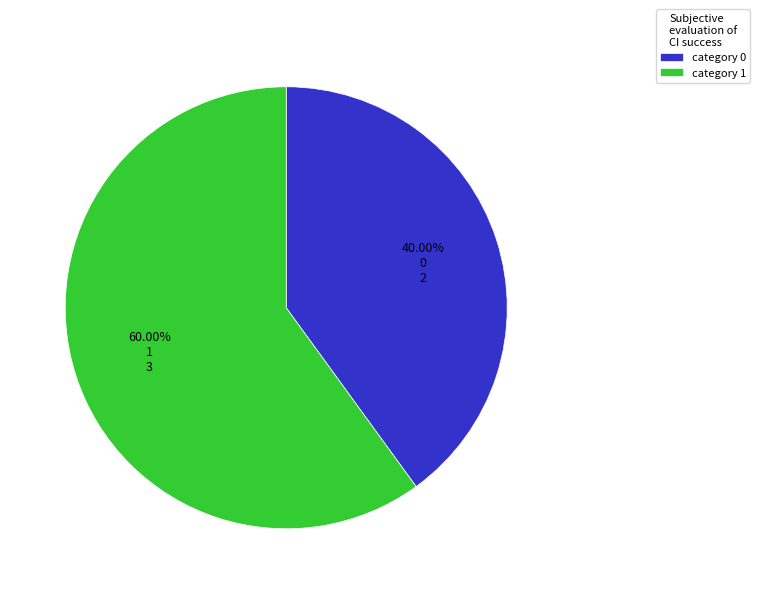

Is there a majority slice in this chart?

Yes